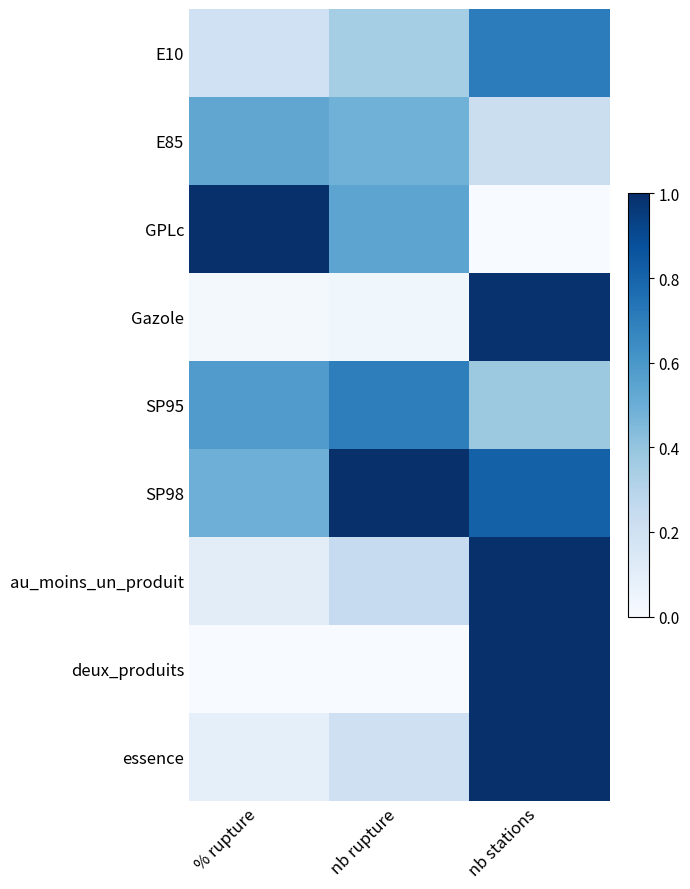

Rank the series at nb rupture from highest to lowest value.

SP98, SP95, GPLc, E85, E10, au_moins_un_produit, essence, Gazole, deux_produits